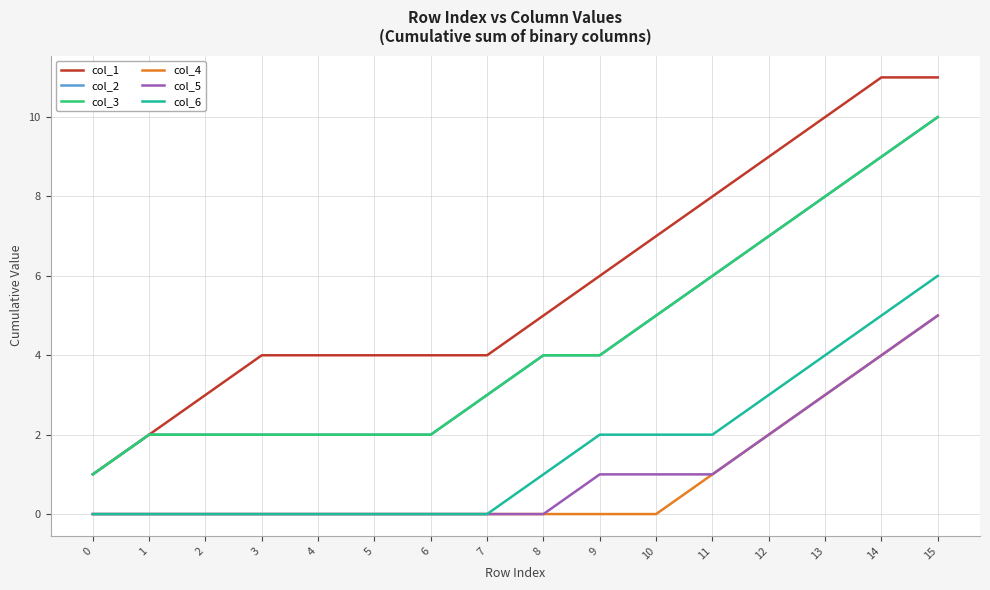

The col_6 series shows 5 at 14. True or false?

True